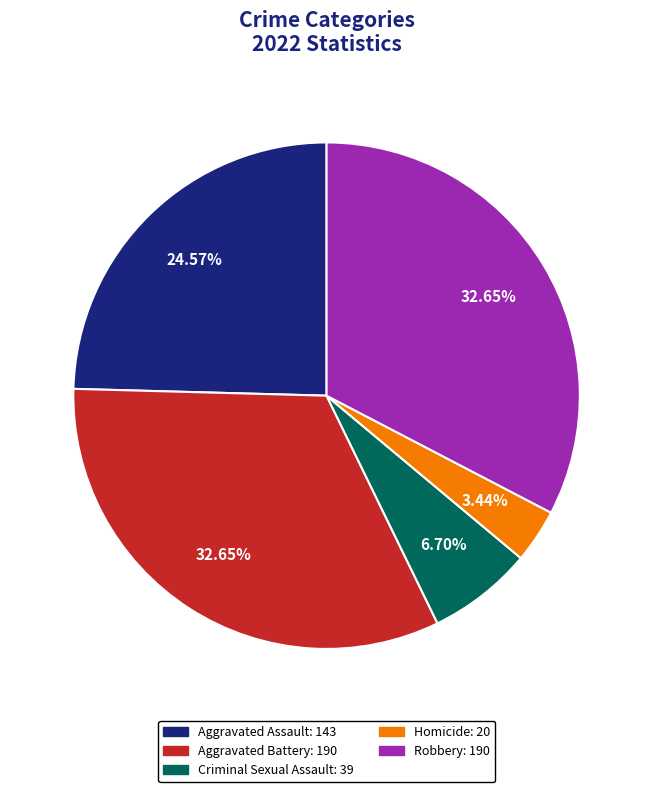

Which has a higher value, Homicide or Robbery?

Robbery